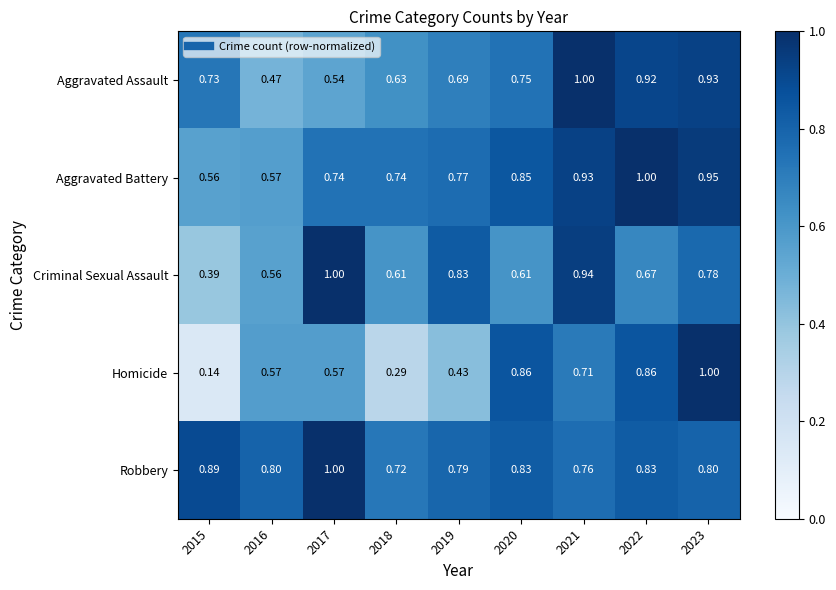

Which series has the largest total across all categories?

Robbery